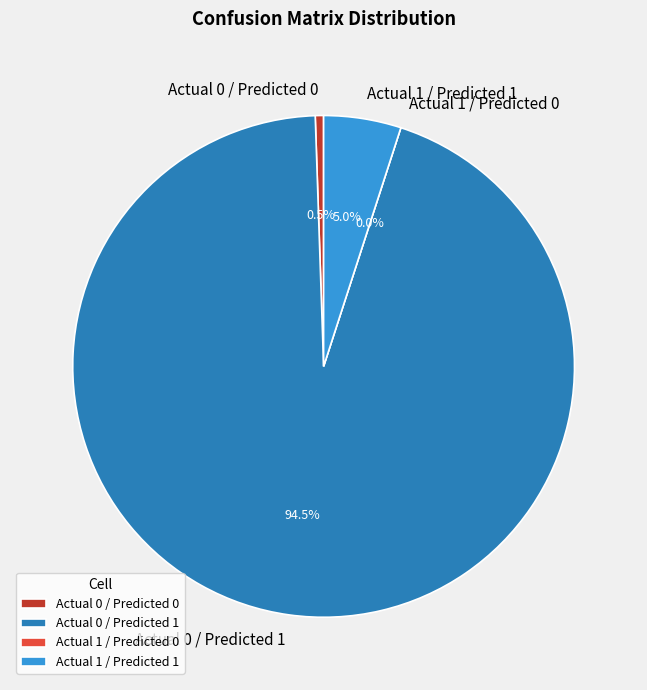

What percentage is the Actual 1 / Predicted 1 slice, to the nearest percent?

5%